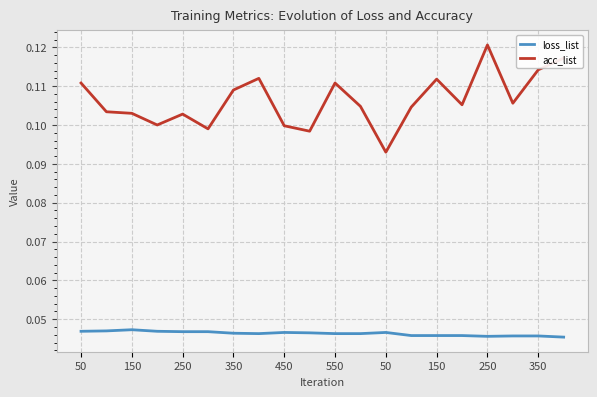

Which series has the widest spread of values?

acc_list